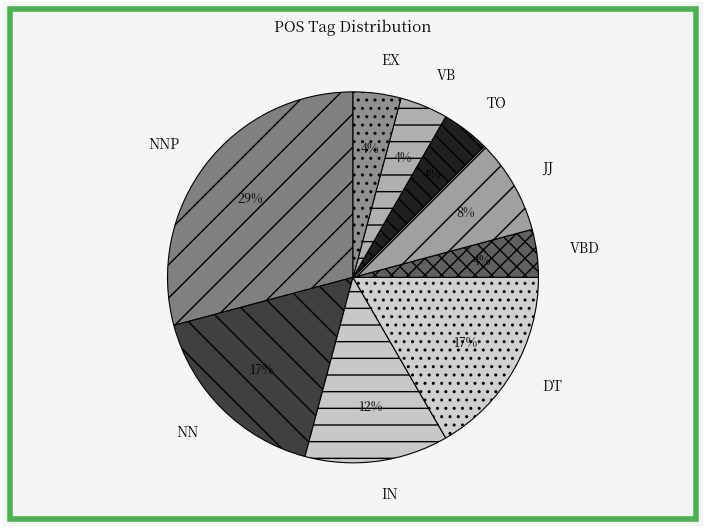

To the nearest percent, what is the difference between the largest and smallest slice percentages?

25%